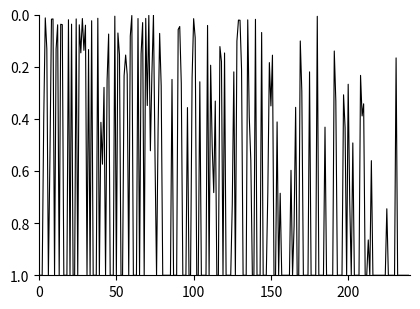

How many categories are shown in the chart?

240